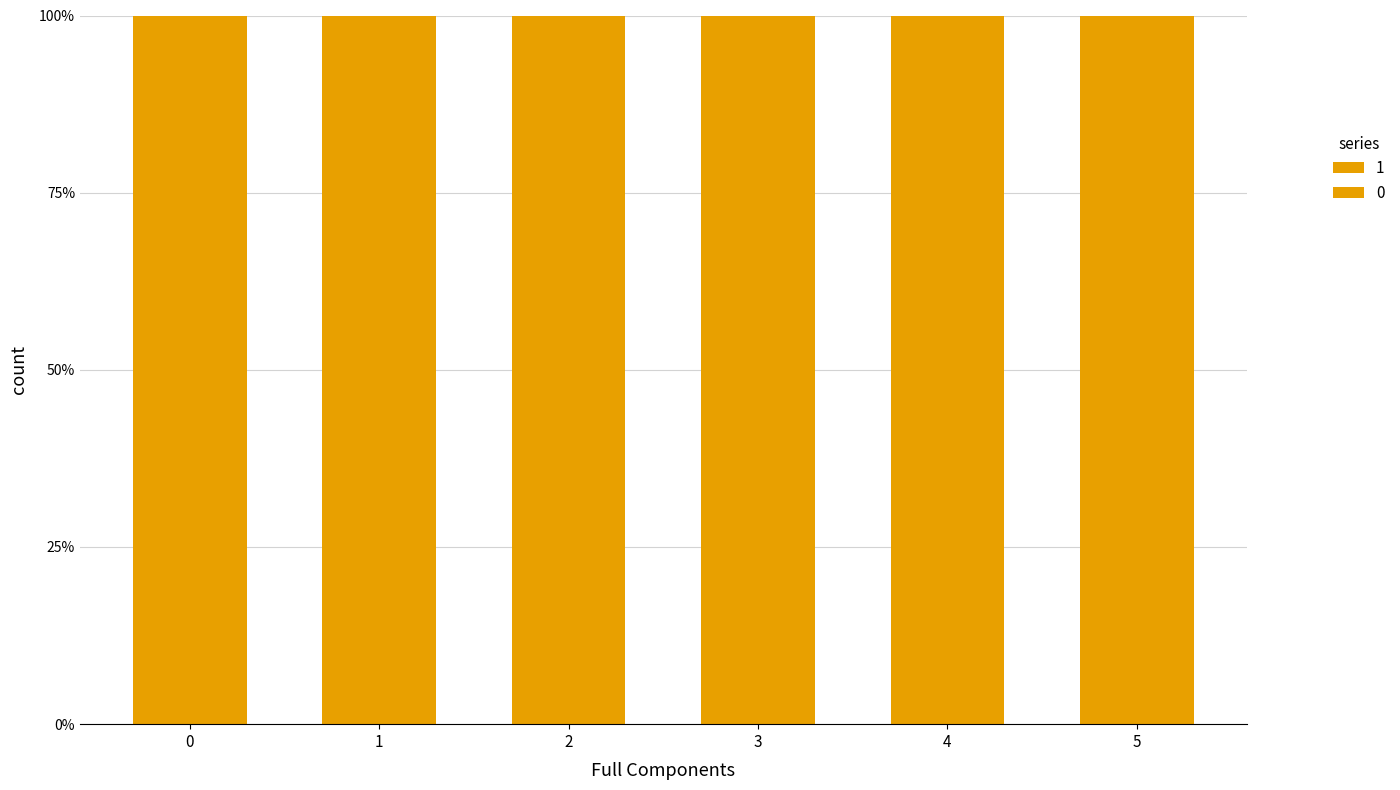

How many series are shown in this chart?

2